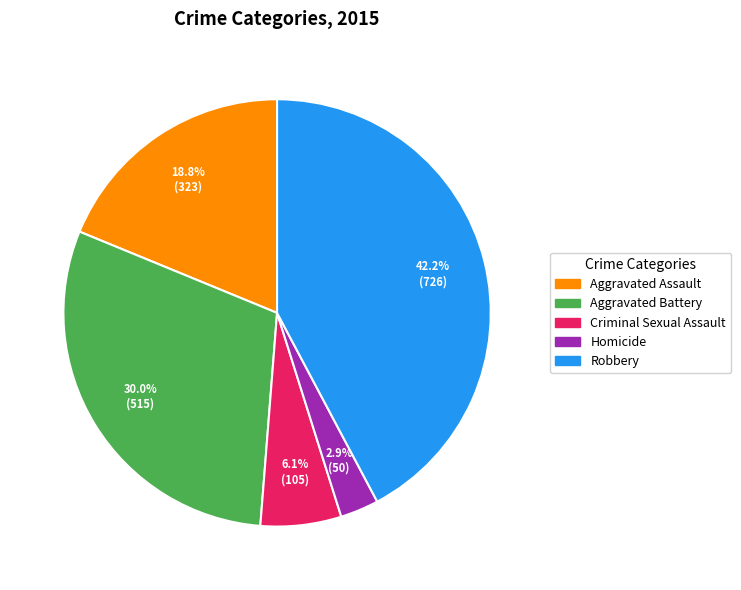

How many segments does this pie chart have?

5